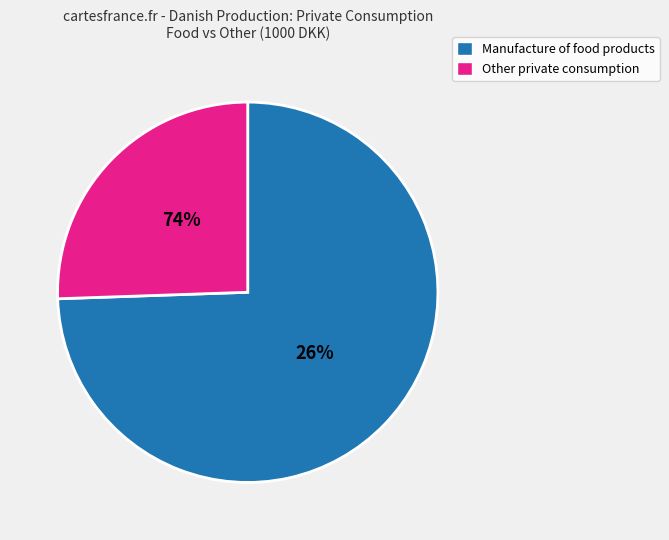

What is the largest slice in the pie chart?

Manufacture of food products